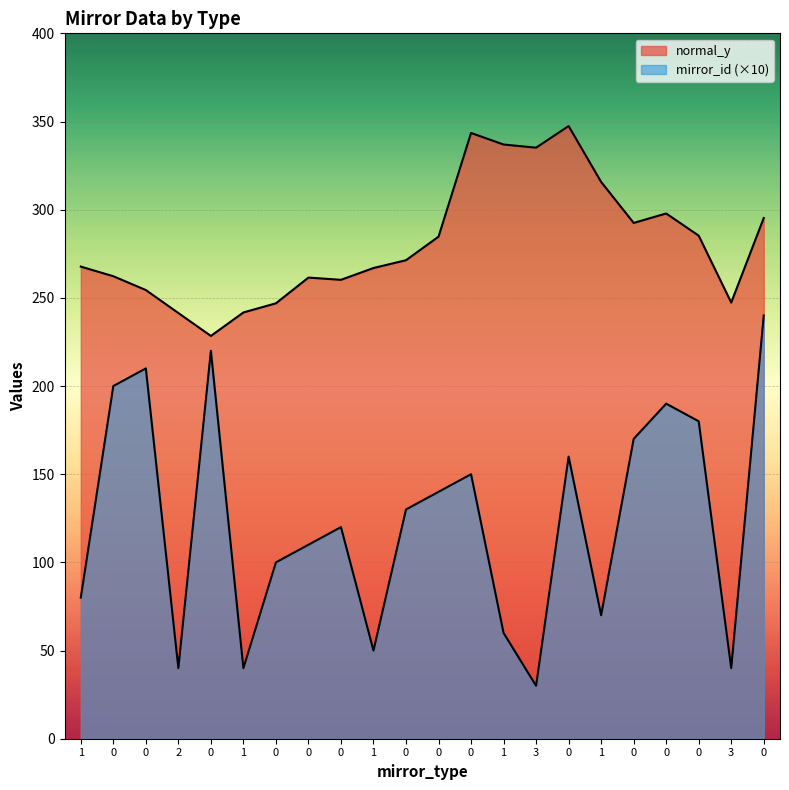

The mirror_id series shows 312.8 at 0. True or false?

False